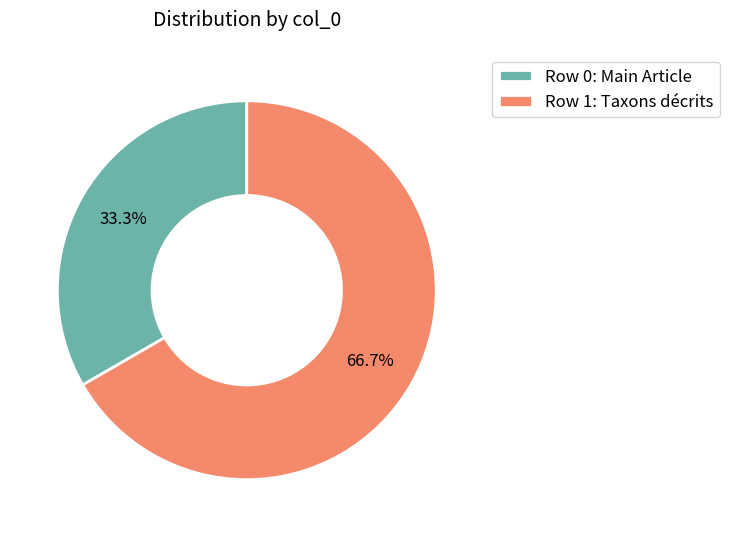

Count the number of slices in the pie.

2